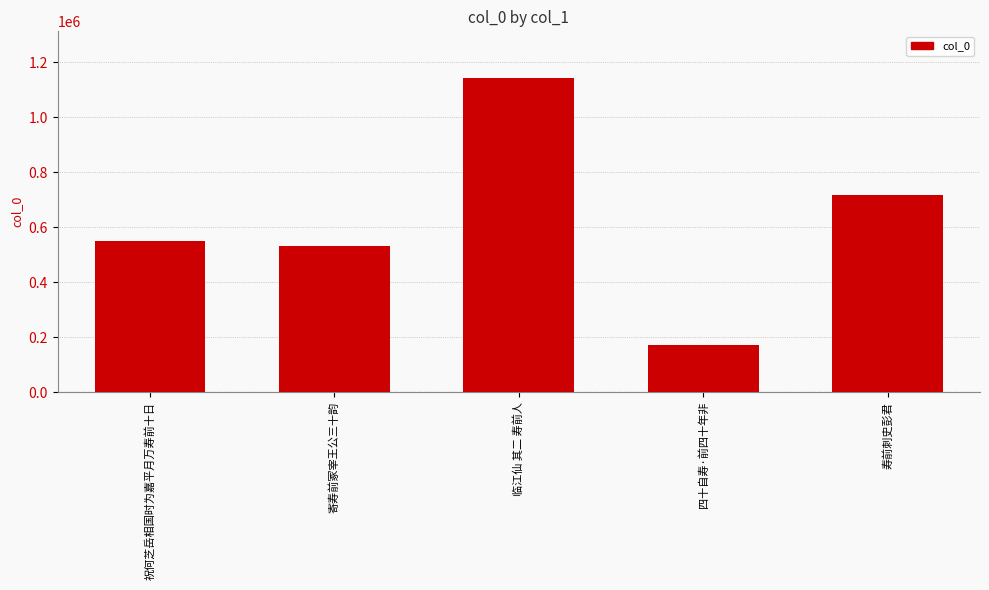

What is the sum of all values?

3108903